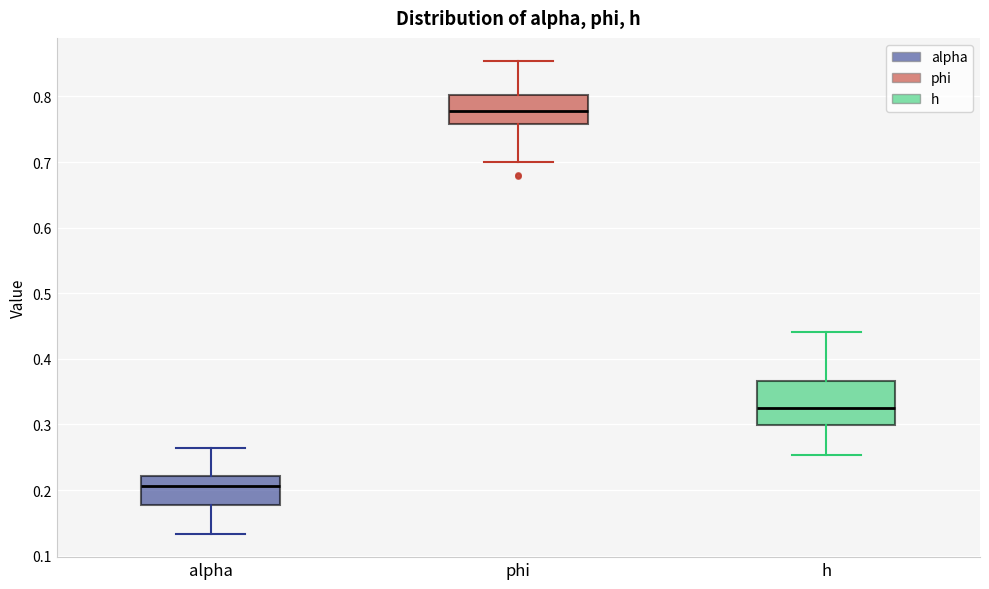

Which box has the highest median line?

phi